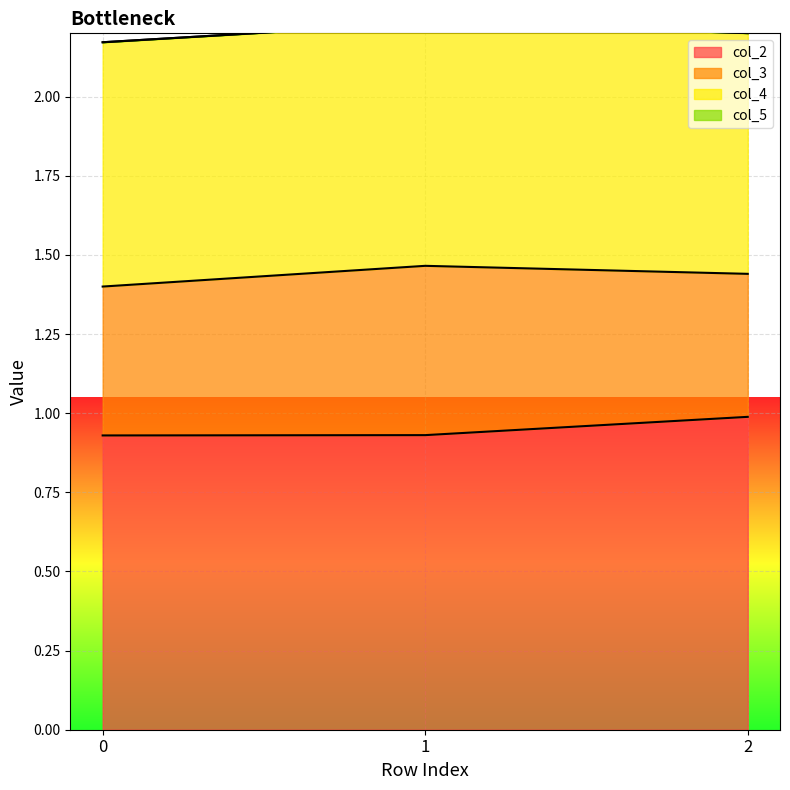

Rank the series by their average value, from lowest to highest.

col_5, col_3, col_4, col_2